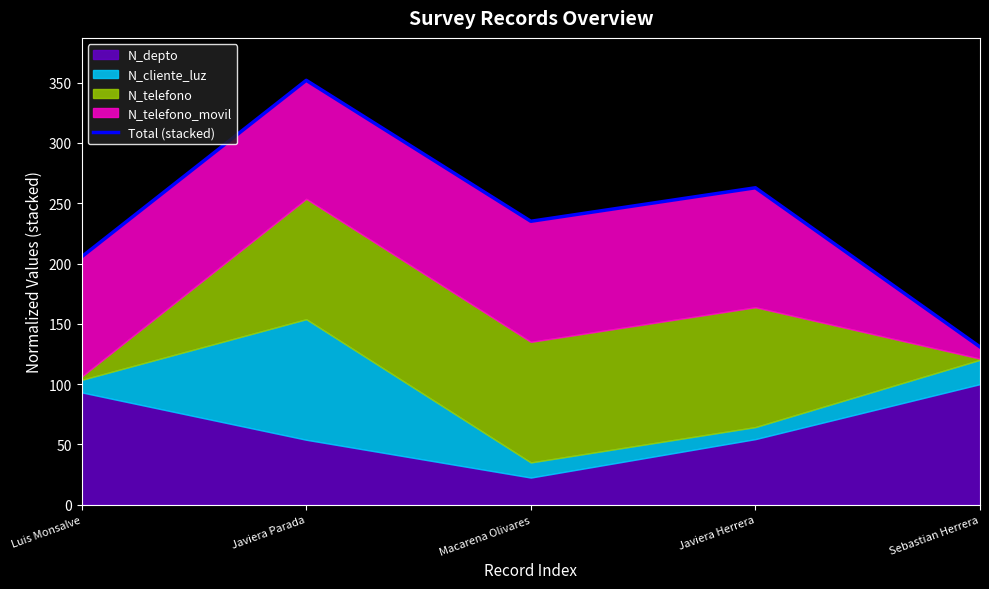

Is it true that the value at Javiera Herrera is 262.8?

True